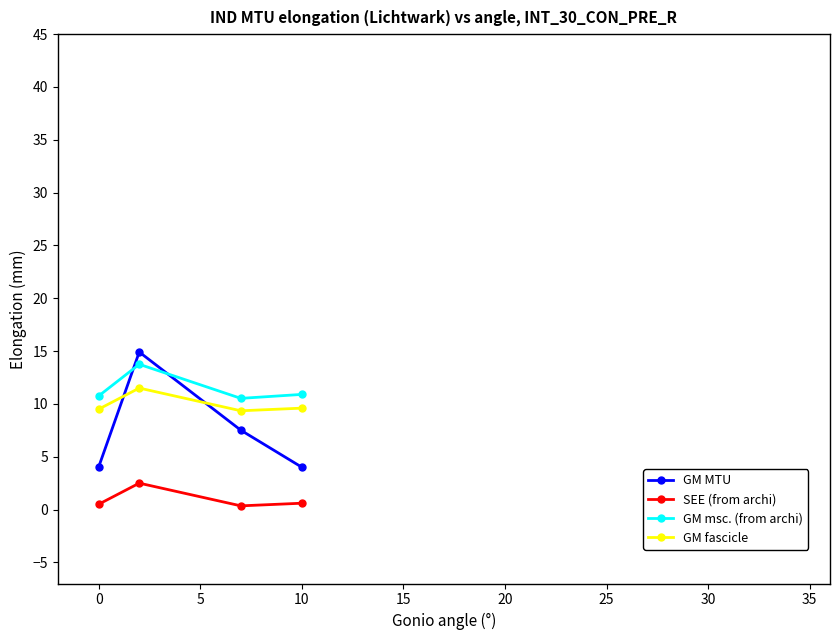

True or false: SEE (from archi) has more than 2 interior local peaks.

False